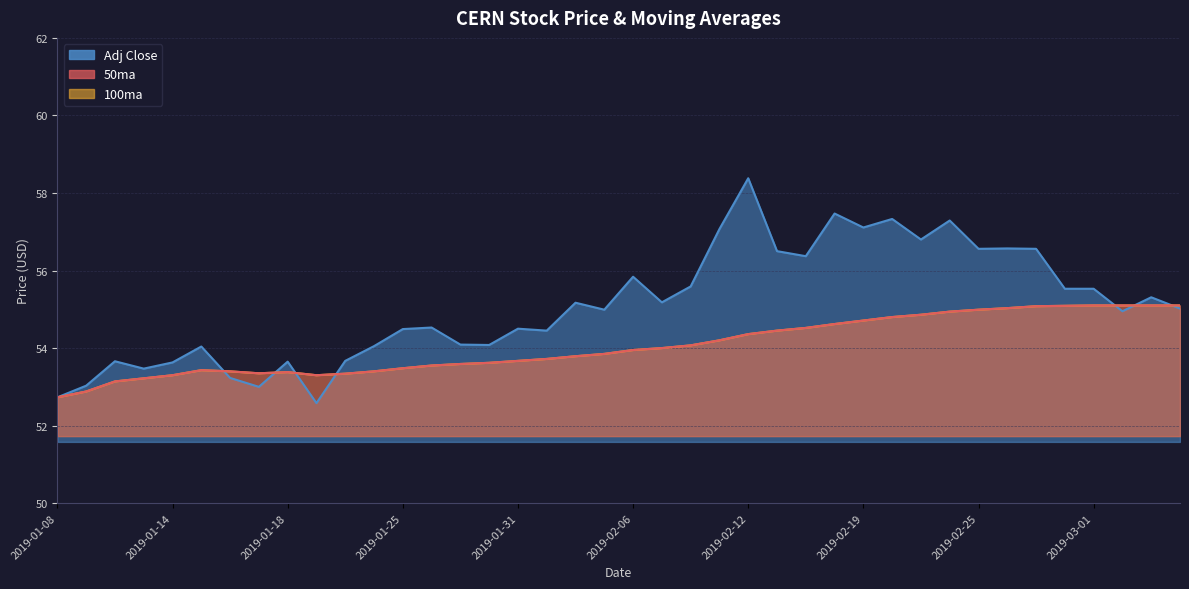

Count the number of categories in the chart.

40